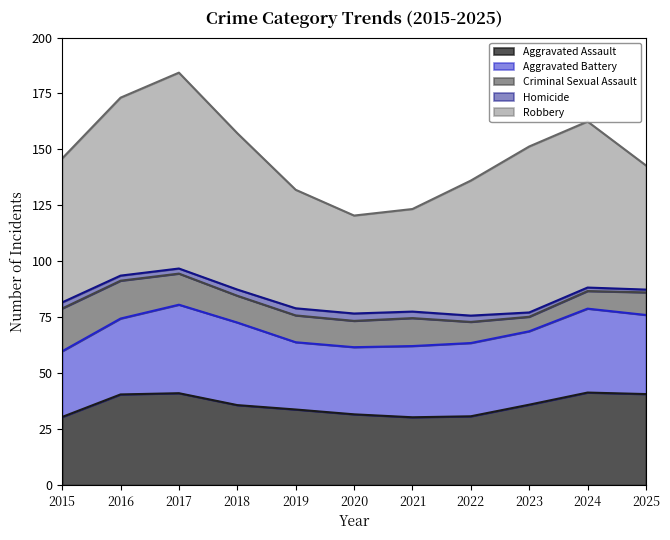

What is the sum of the Aggravated Assault values at 2017 and 2023?

77.0